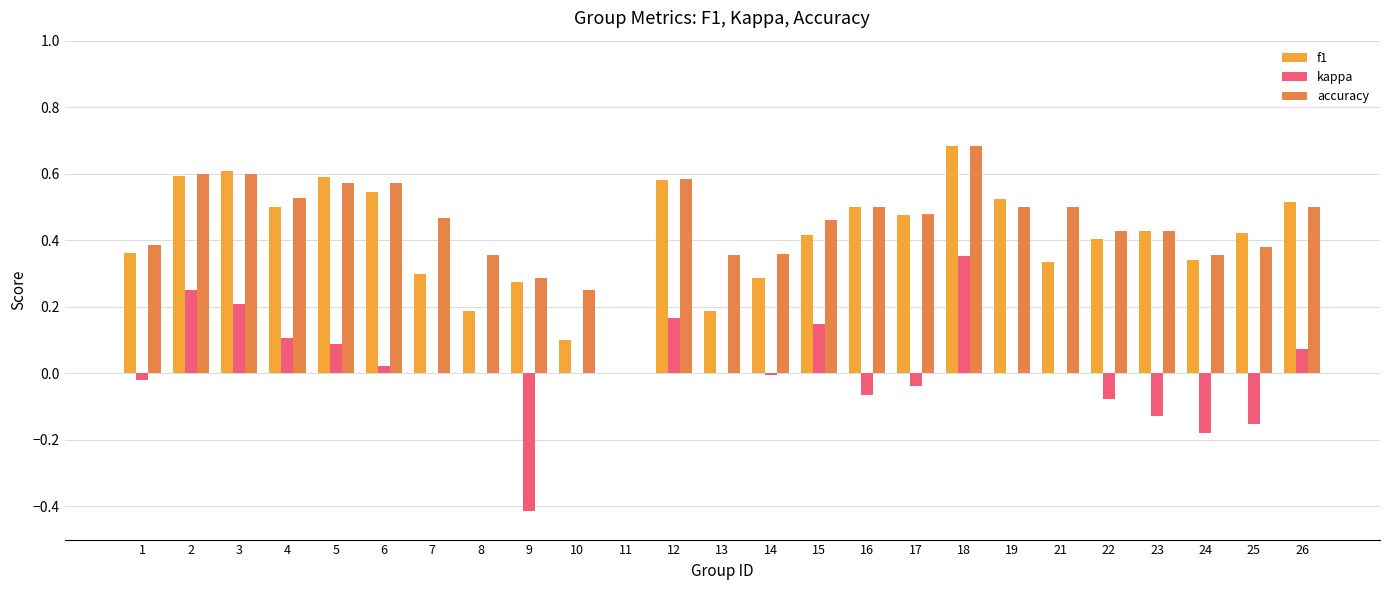

Is it true that kappa equals 0.0 at 13?

True